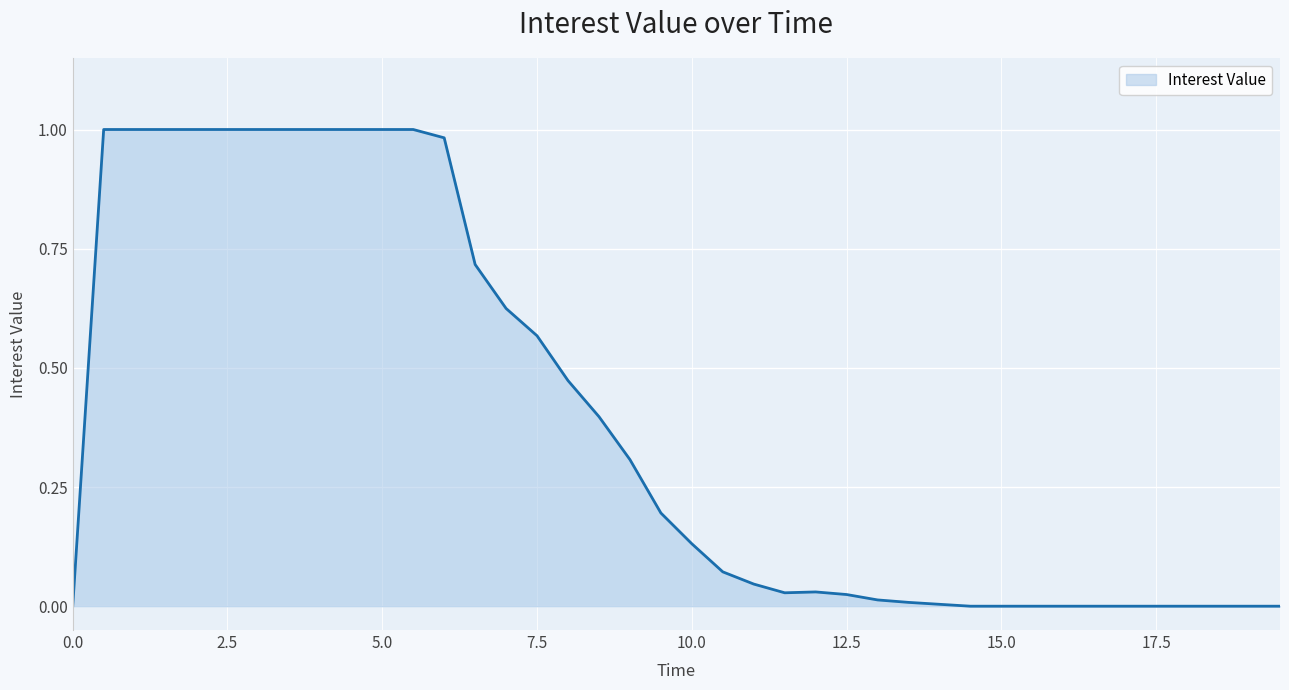

How many lines are shown in the chart?

1